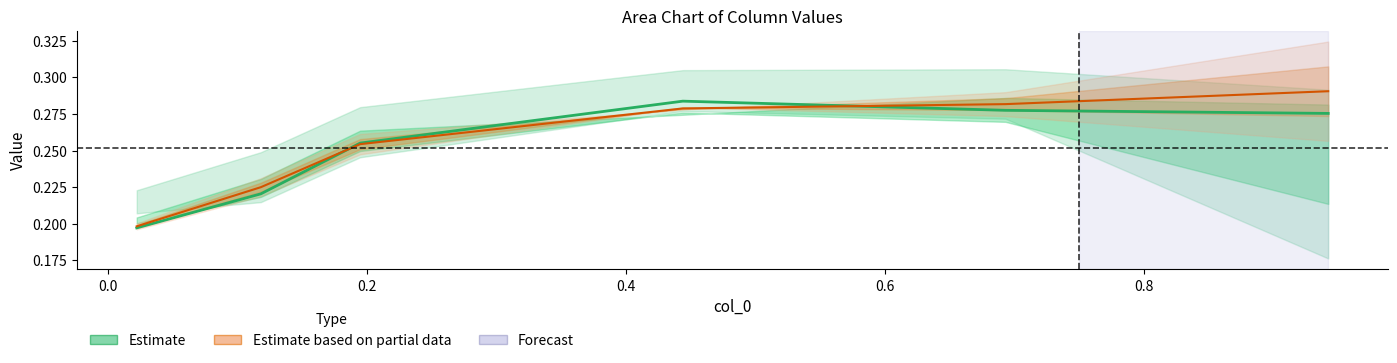

What is the minimum value shown in the chart?

0.2